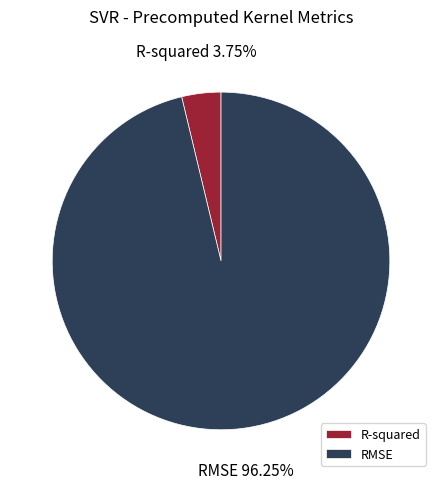

Rank the categories by value from lowest to highest.

R-squared, RMSE